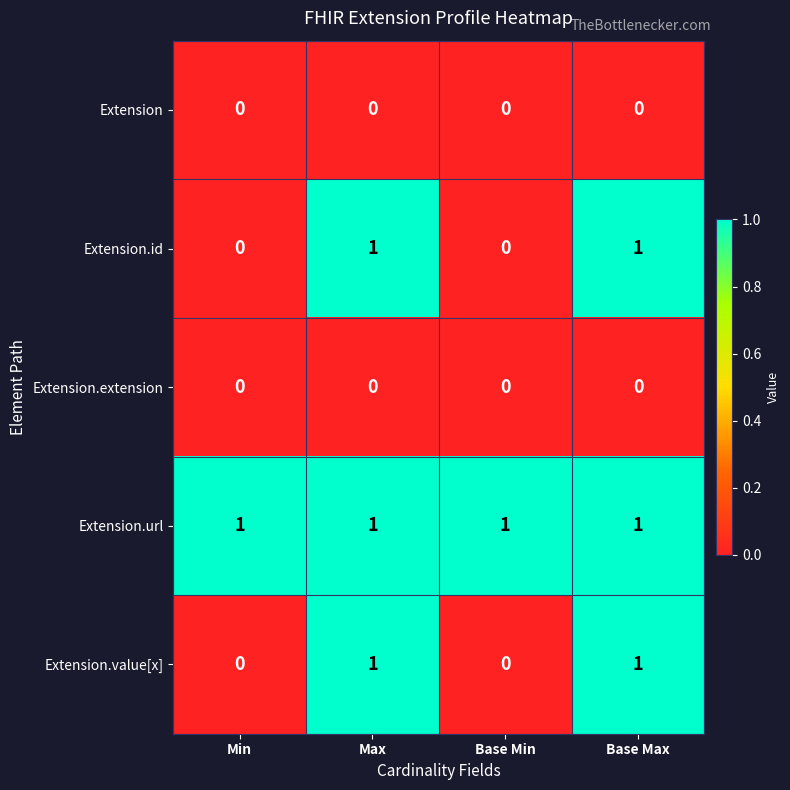

Reading left to right, transcribe all the data shown in this chart.

Extension: 0	0	0	0
Extension.id: 0	1	0	1
Extension.extension: 0	0	0	0
Extension.url: 1	1	1	1
Extension.value[x]: 0	1	0	1